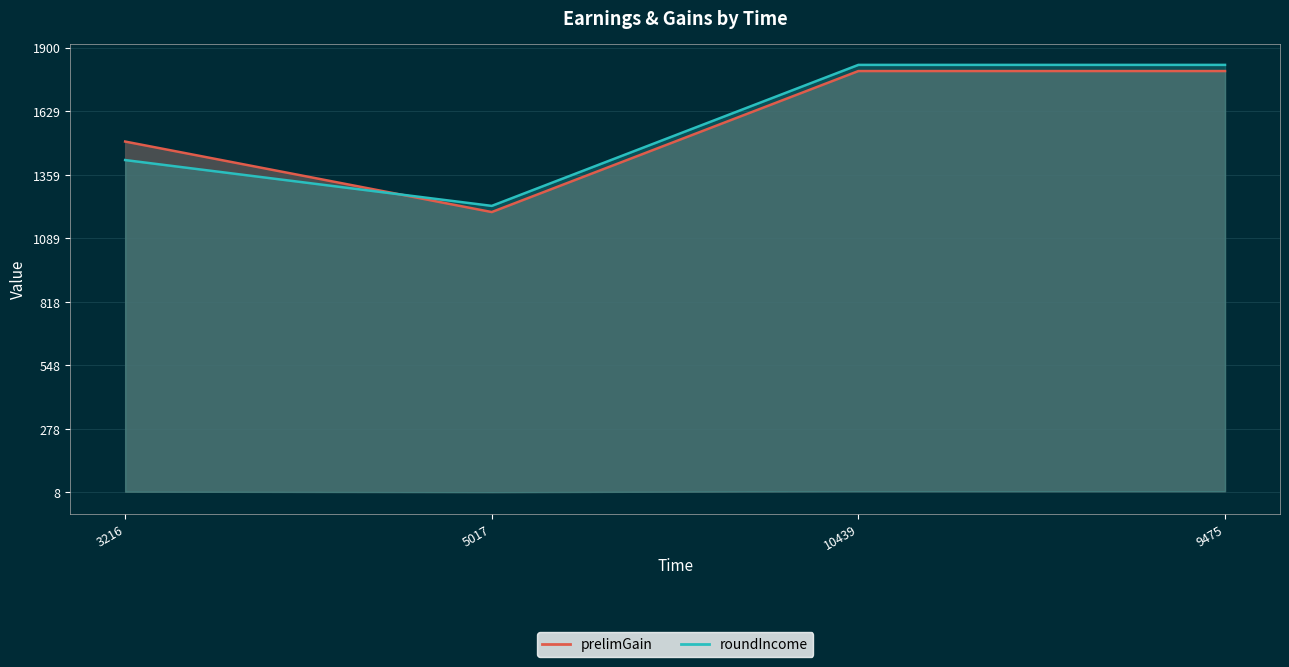

What position from the left is 10439?

3